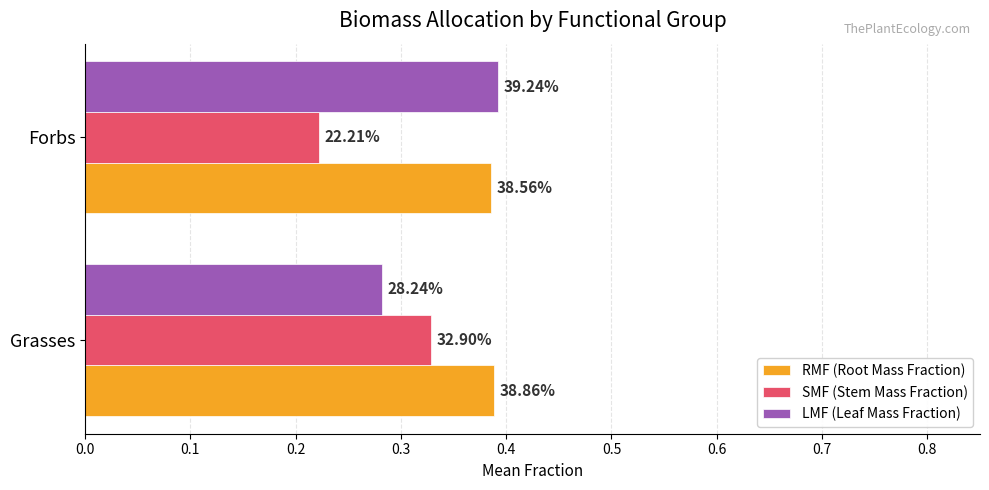

What are all the series names shown in the legend?

RMF (Root Mass Fraction), SMF (Stem Mass Fraction), LMF (Leaf Mass Fraction)